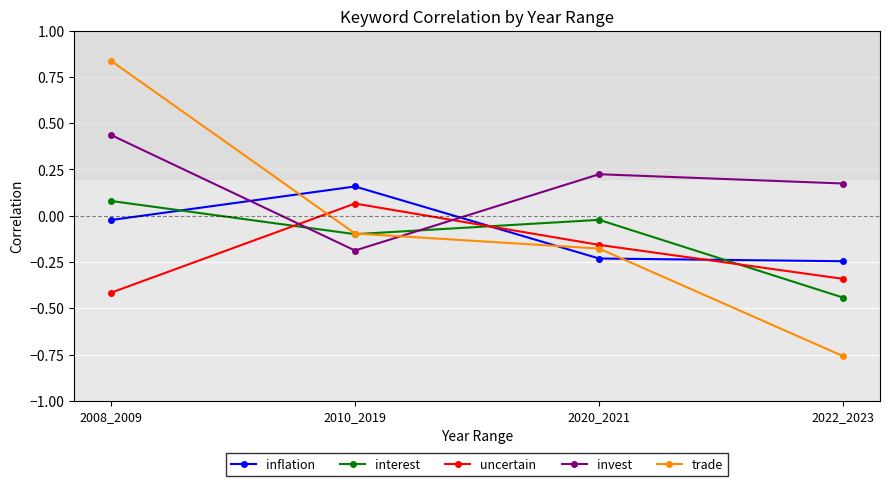

How many lines are shown in the chart?

5